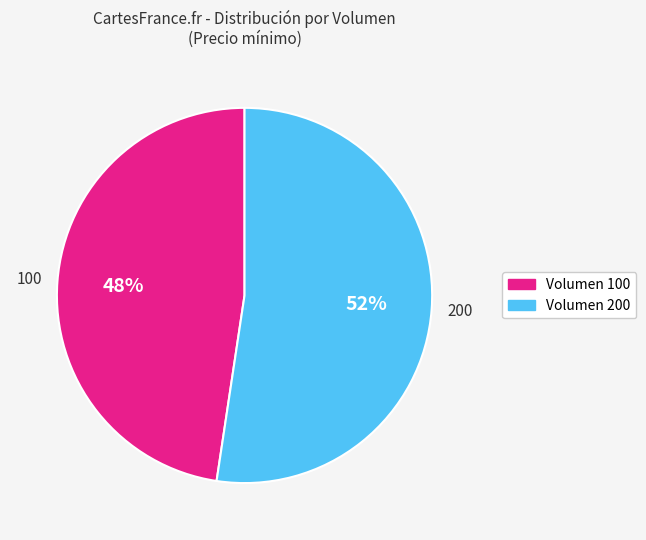

To the nearest percent, what is the combined percentage of Volumen 200 and Volumen 100?

100%